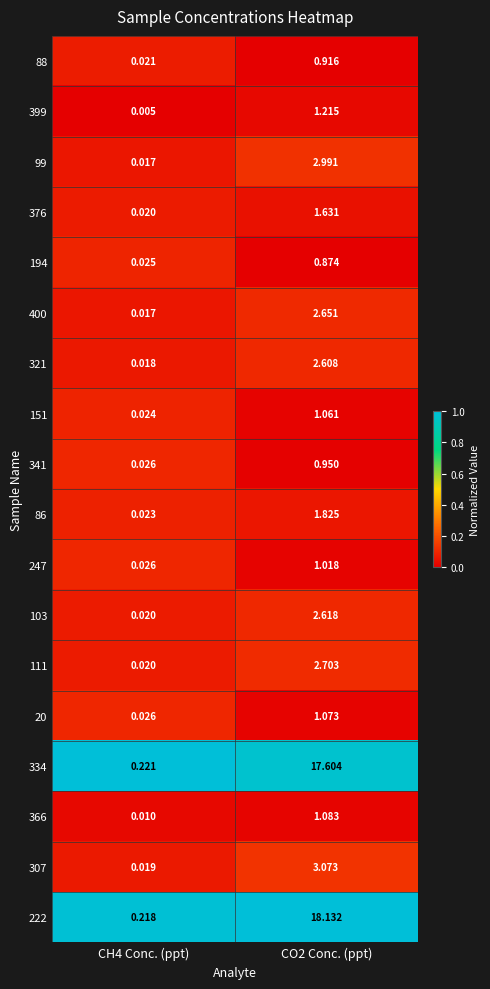

Is the value of 111 at CO2 Conc. (ppt) greater than the value of 86 at CO2 Conc. (ppt)?

Yes